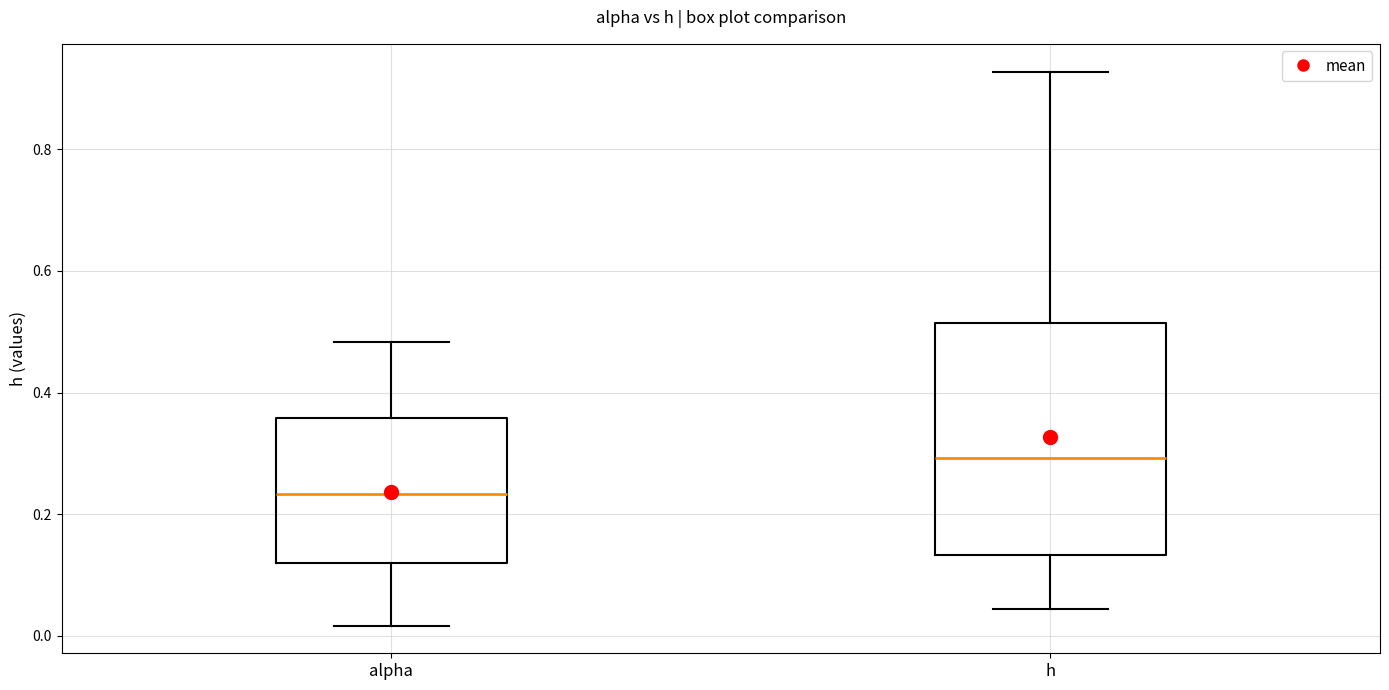

Reading left to right, read every box against the y-axis: the position of its median line, the range the box covers, and the ends of its whiskers. The values are not printed on the chart, so give them approximately, as read against the axis.

alpha: median 0.24, box 0.12 to 0.36, whiskers 0.02 to 0.48
h: median 0.30, box 0.14 to 0.52, whiskers 0.04 to 0.92